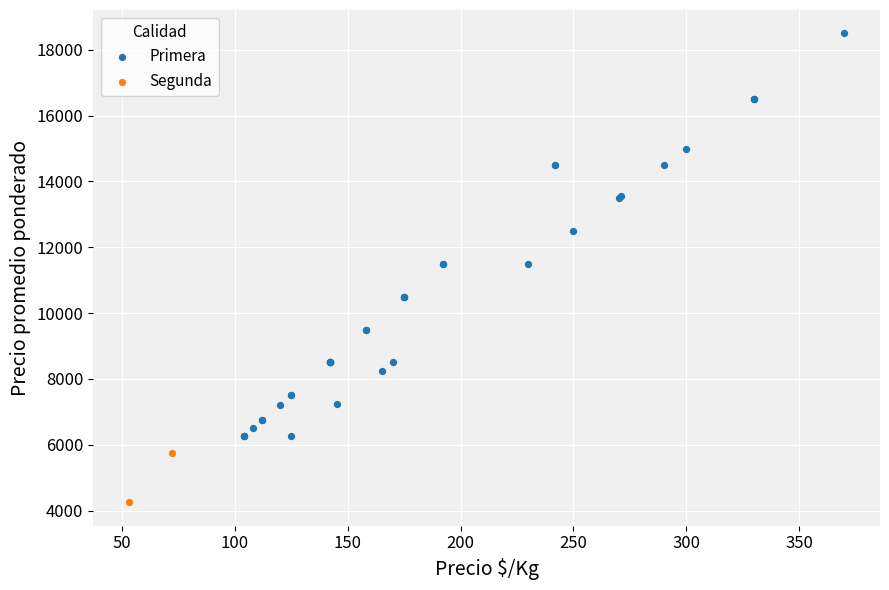

What are all the series names shown in the legend?

Primera, Segunda